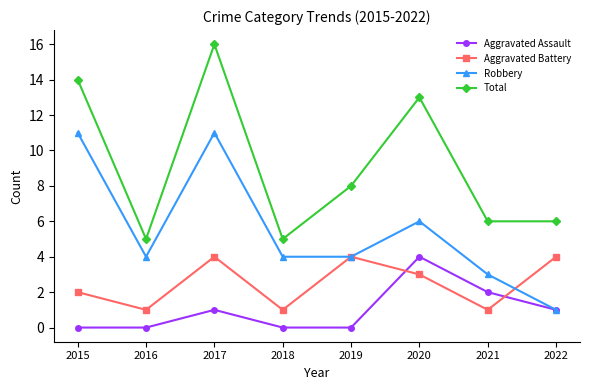

What is the difference between the highest and lowest values at 2020?

10